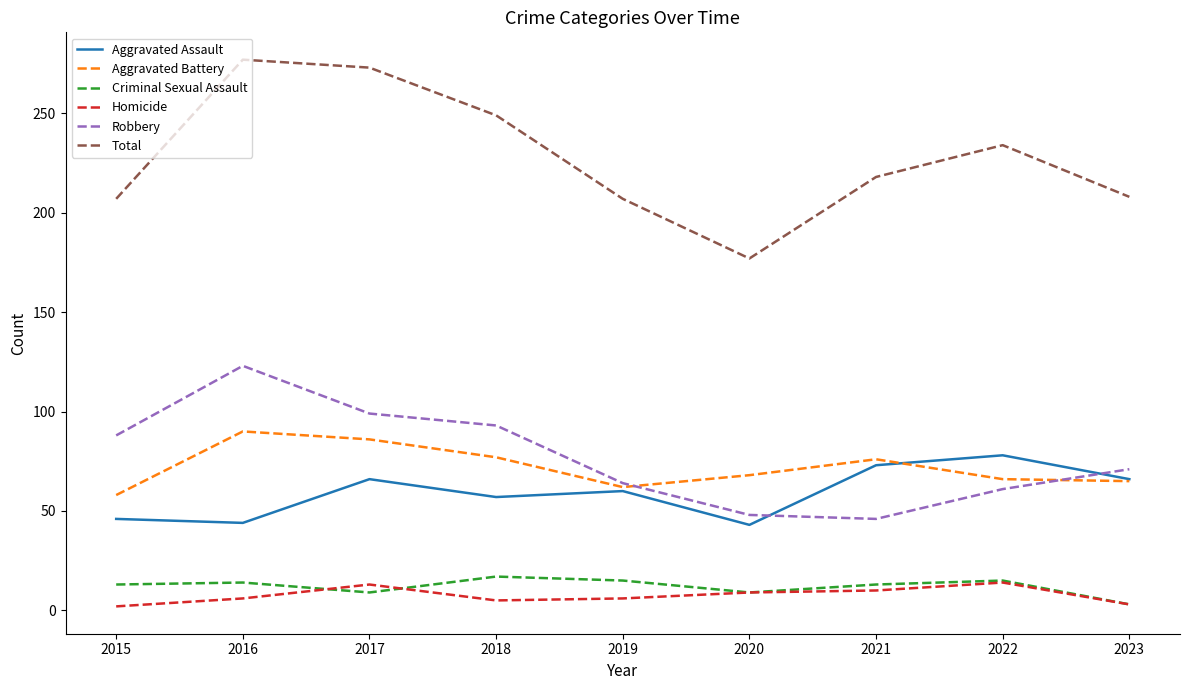

True or false: Aggravated Assault and Homicide cross at least once.

False